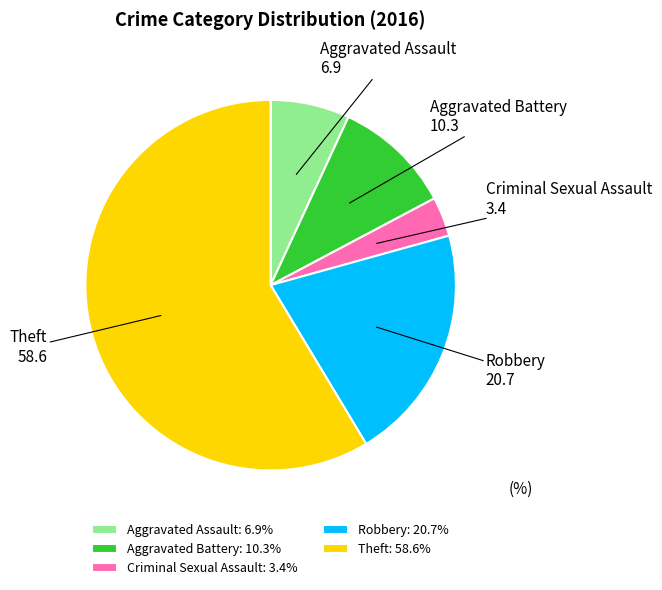

What is the majority slice?

Theft